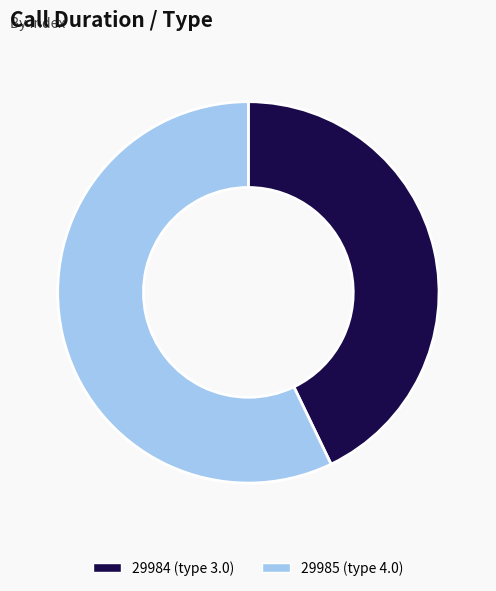

How many slices are in this pie chart?

2